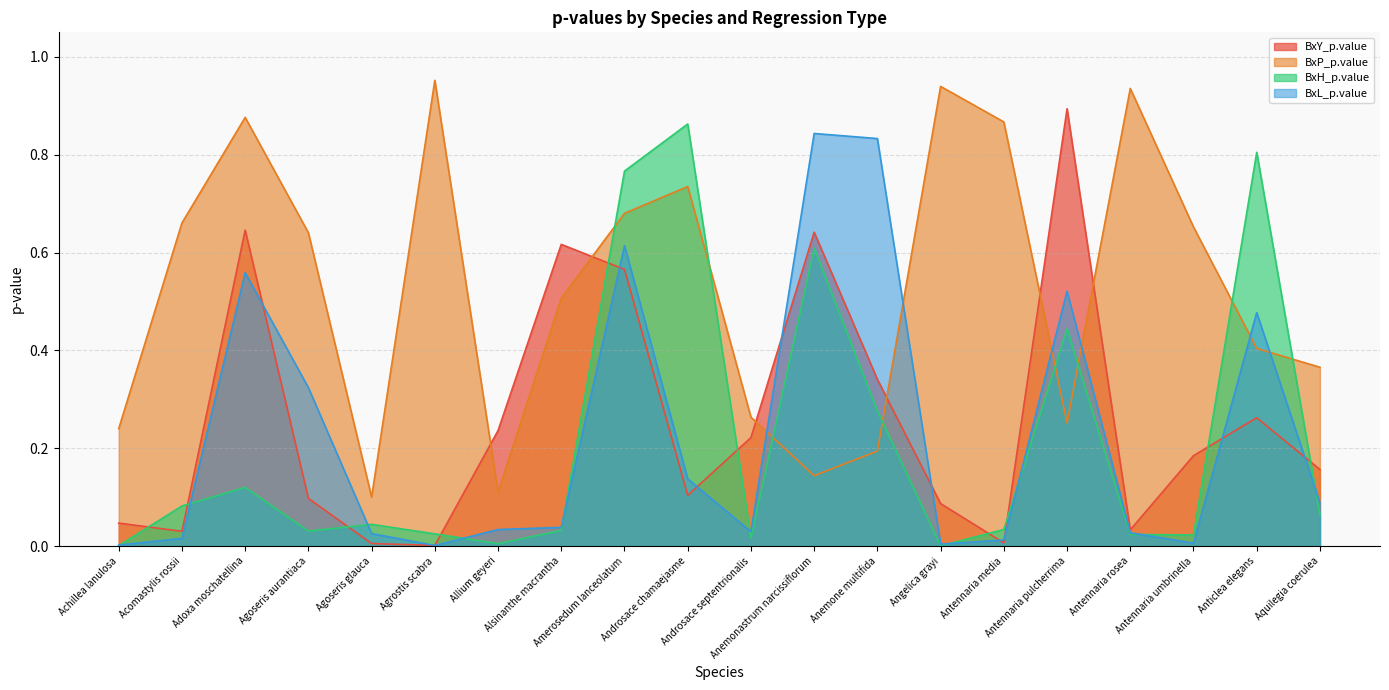

Which series has the largest total across all categories?

BxP_p.value